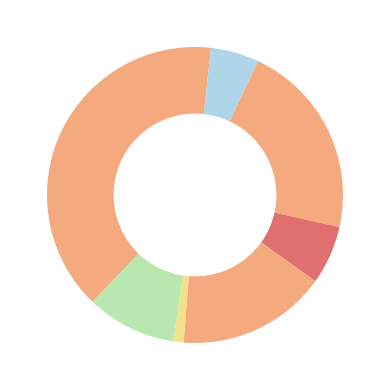

Rank the categories by value from highest to lowest.

solve_exact_cover, generate_qubo_numpy_multi_processing, sample_qubo, from_qubo, sample, dwave_qbsolv.qbsolv_binding.run_qbsolv, dwave_qbsolv.dwavesearch, to_qubo